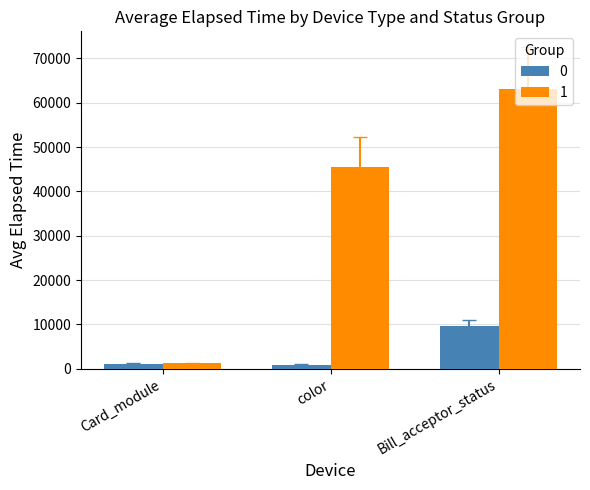

Rank the series by their average value, from lowest to highest.

0, 1